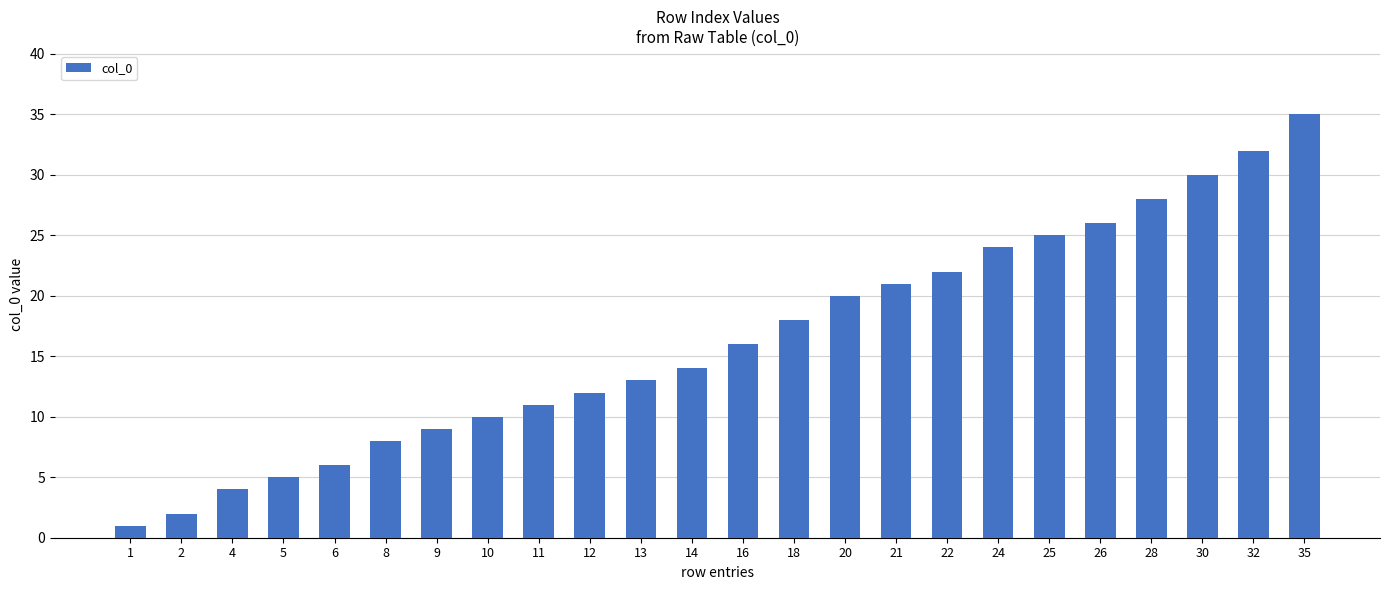

What is the change in value from 24 to 25?

+1